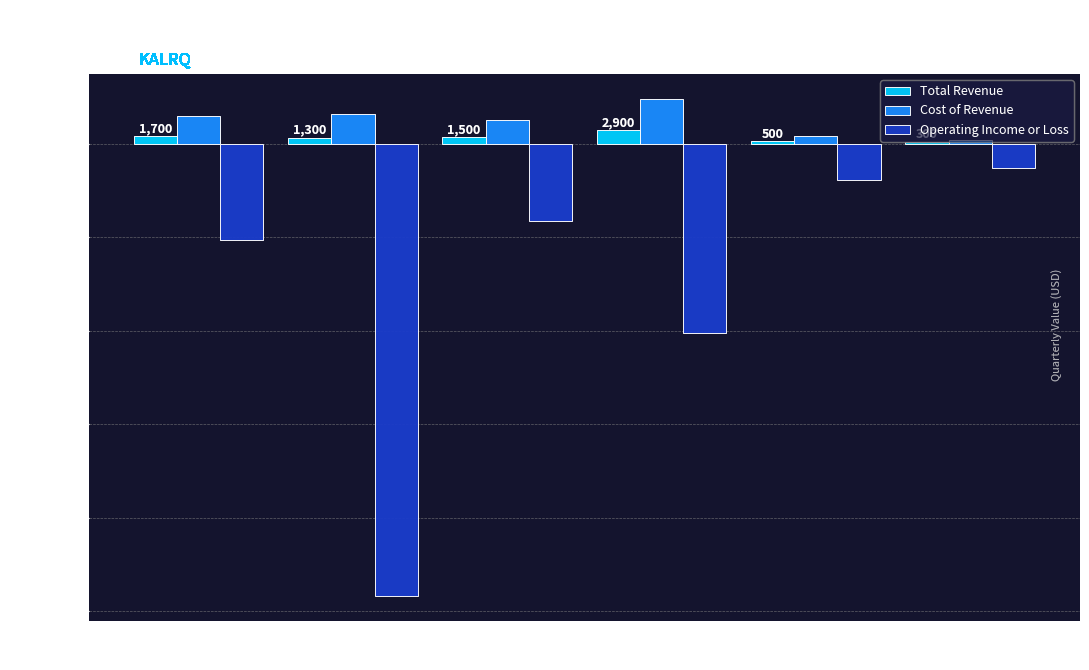

What is the sum of the Cost of Revenue values at 2021-12-31 and 2021-06-30?

11300